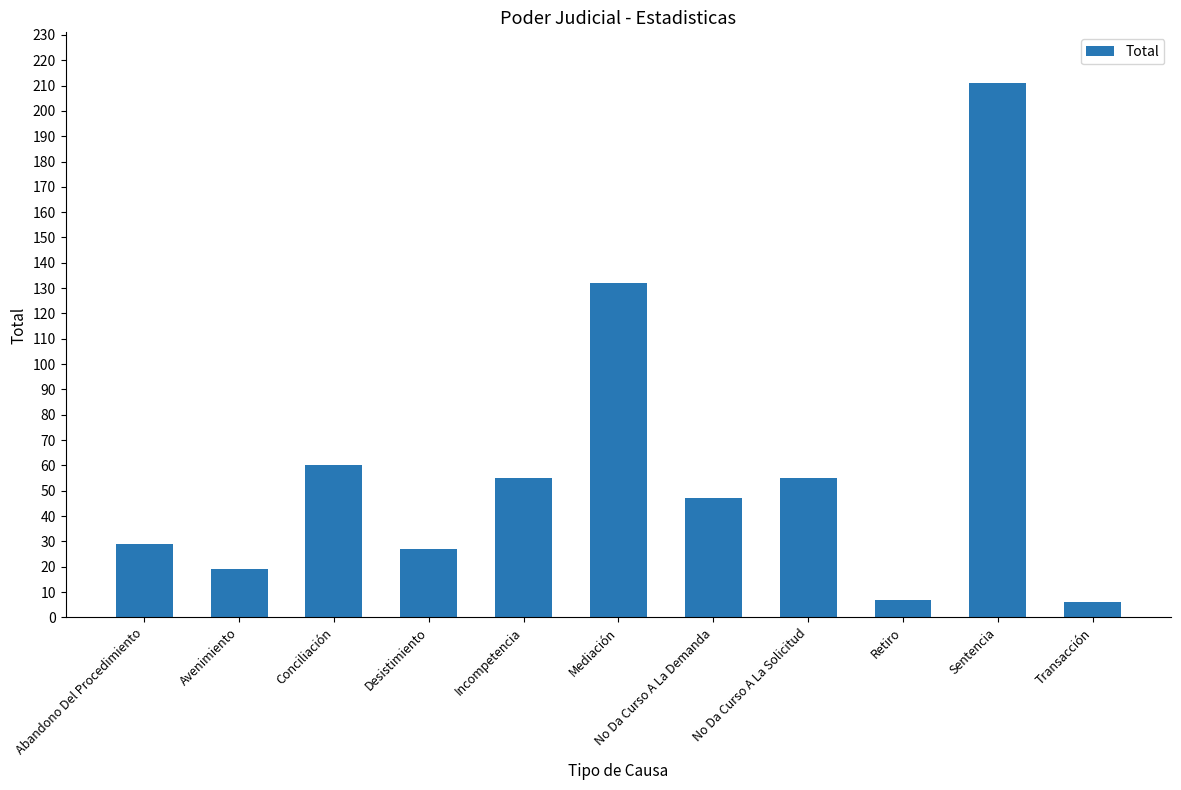

What is the change in value from Abandono Del Procedimiento to Incompetencia?

+26